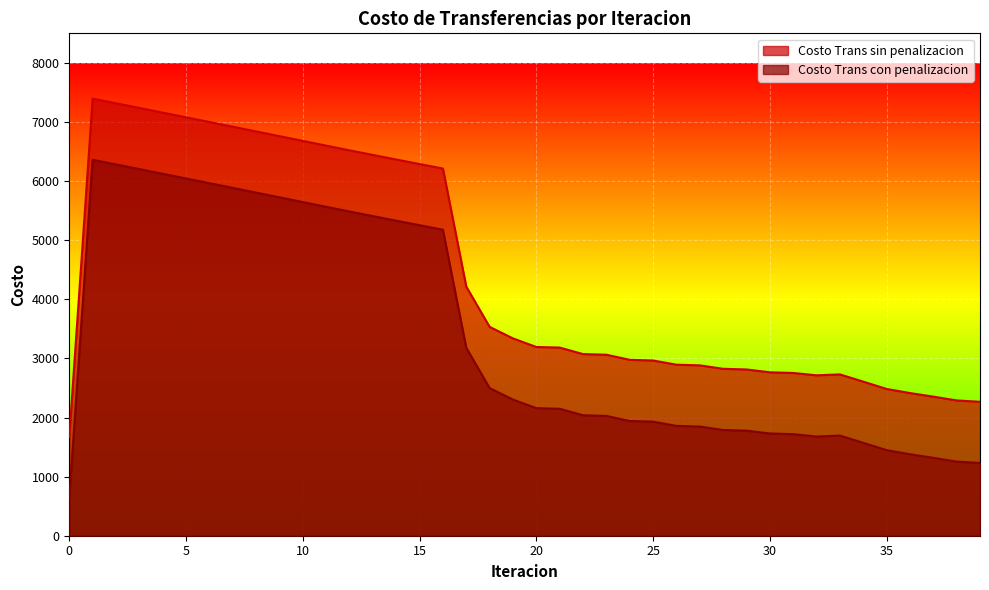

List the labels in order of Costo Trans sin penalizacion value, largest first.

1, 2, 3, 4, 5, 6, 7, 8, 9, 10, 11, 12, 13, 14, 15, 16, 17, 18, 19, 20, 21, 22, 23, 24, 25, 26, 27, 28, 29, 30, 31, 33, 32, 34, 35, 36, 37, 38, 39, 0